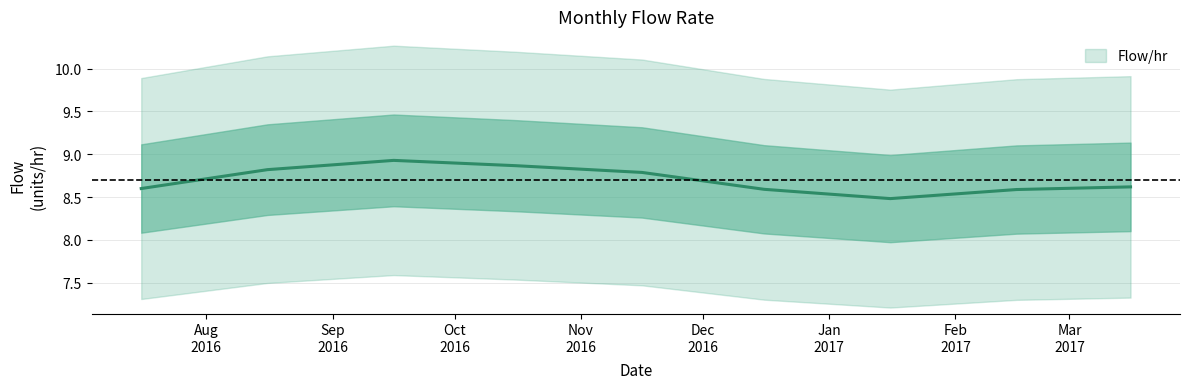

Which label corresponds to the largest value in the chart?

2016-09-16